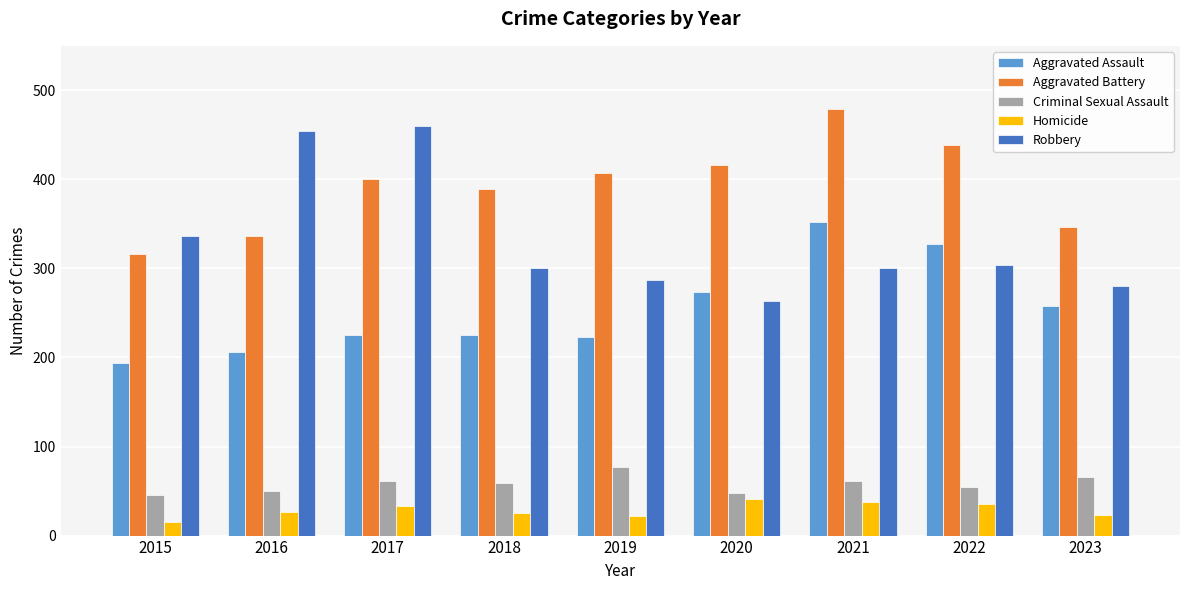

Does the chart contain stacked bars?

No